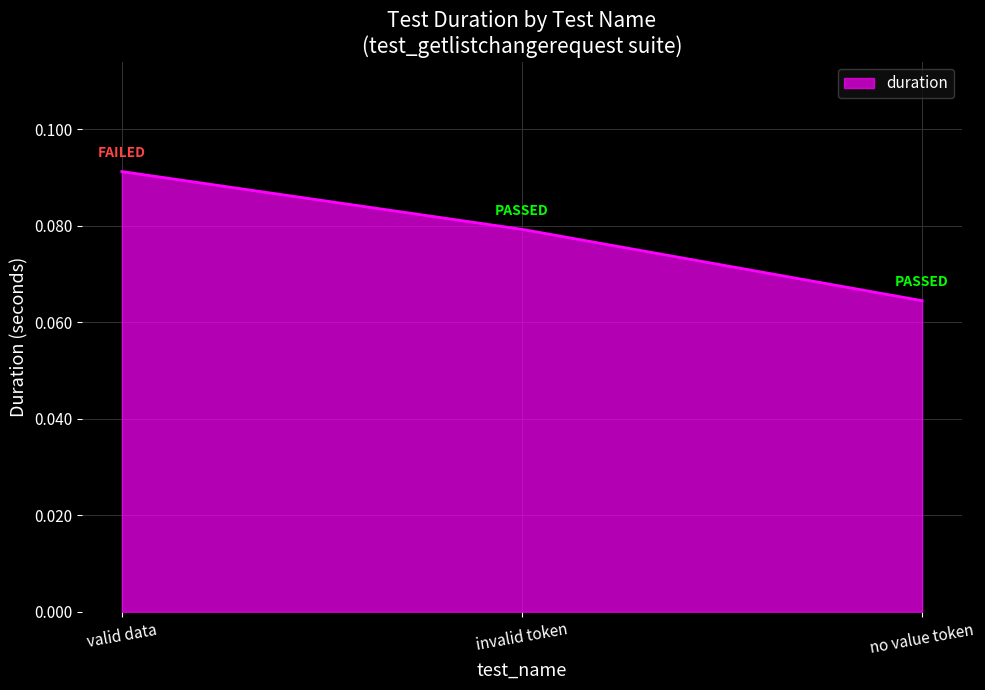

Is it true that the value at no value token is 0.0?

False